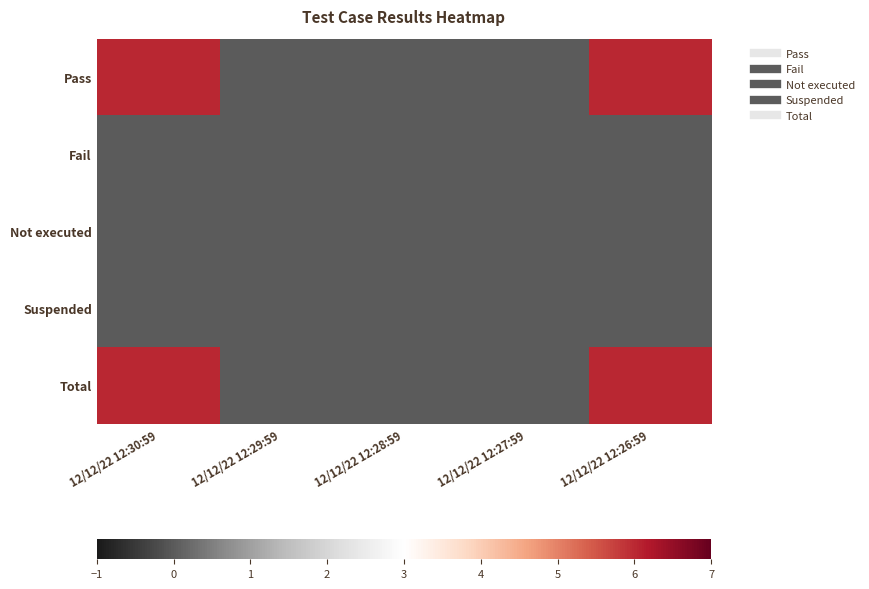

At how many categories does at least one series exceed 1?

2